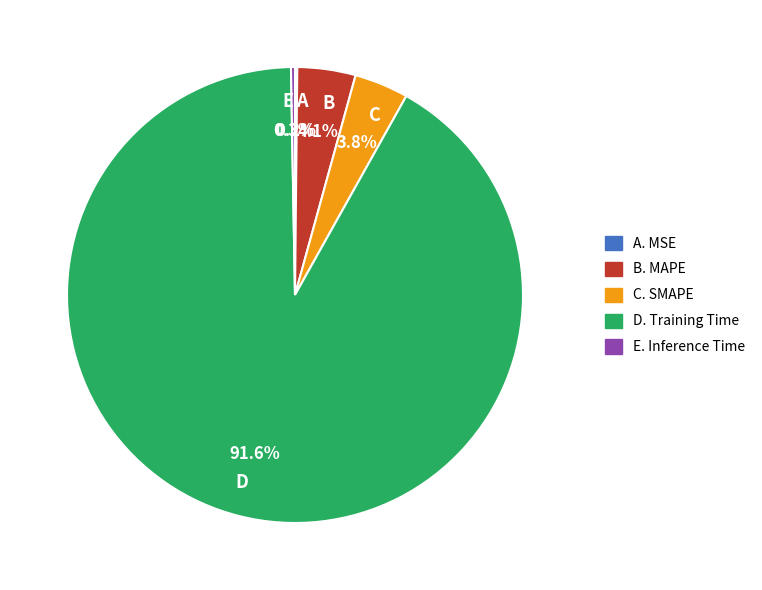

Does any single category account for the majority?

Yes